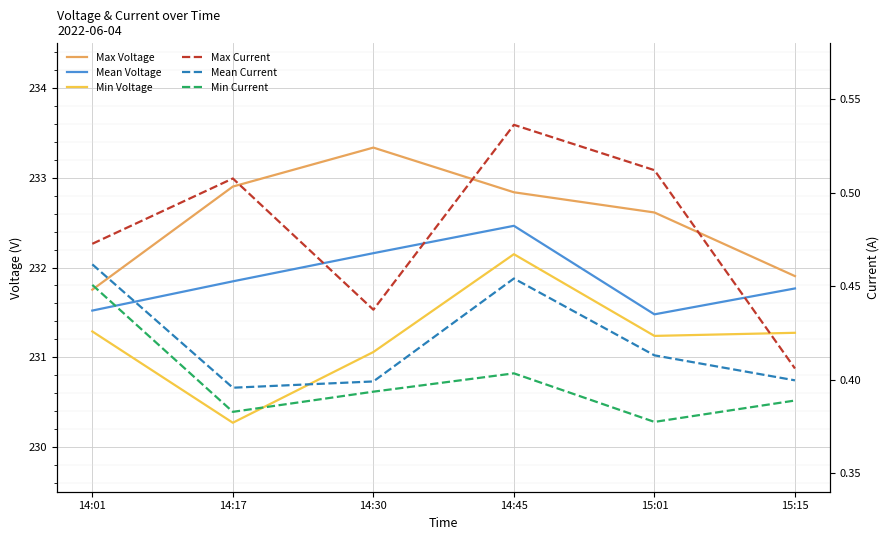

What is the sum of all Min Voltage values?

1387.3